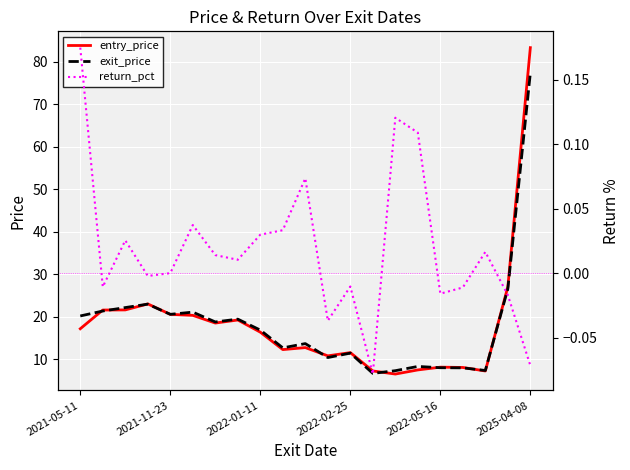

Which series has the largest total across all categories?

exit_price